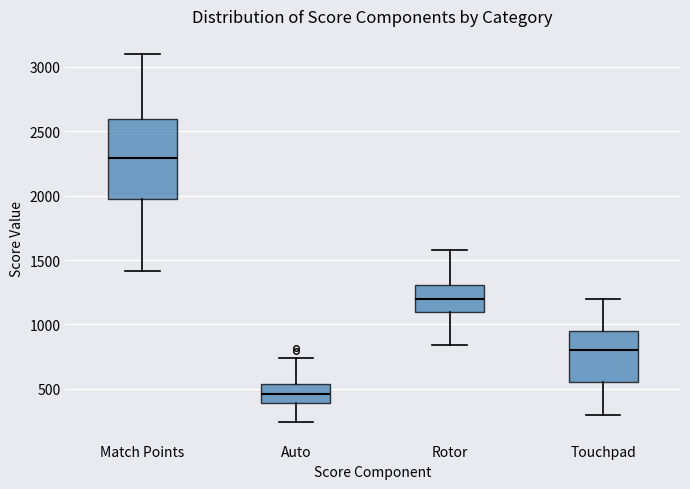

Reading left to right, read every box against the y-axis: the position of its median line, the range the box covers, and the ends of its whiskers. The values are not printed on the chart, so give them approximately, as read against the axis.

Match Points: median 2300, box 1950 to 2600, whiskers 1400 to 3100
Auto: median 450, box 400 to 550, whiskers 250 to 750
Rotor: median 1200, box 1100 to 1300, whiskers 850 to 1600
Touchpad: median 800, box 550 to 950, whiskers 300 to 1200